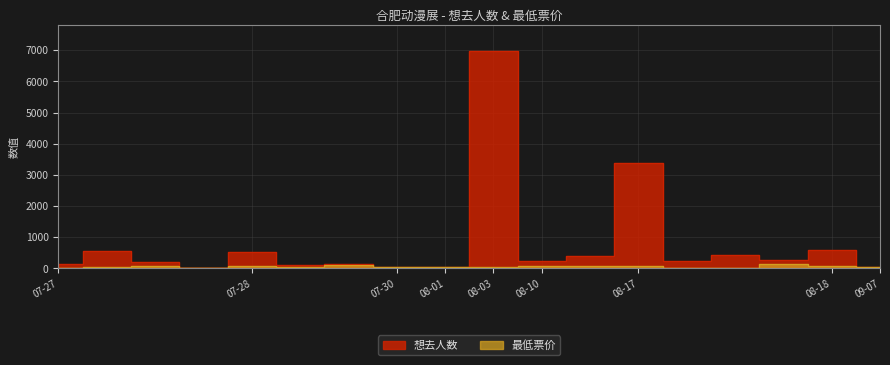

Rank the series by their maximum value, from highest to lowest.

想去人数, 最低票价